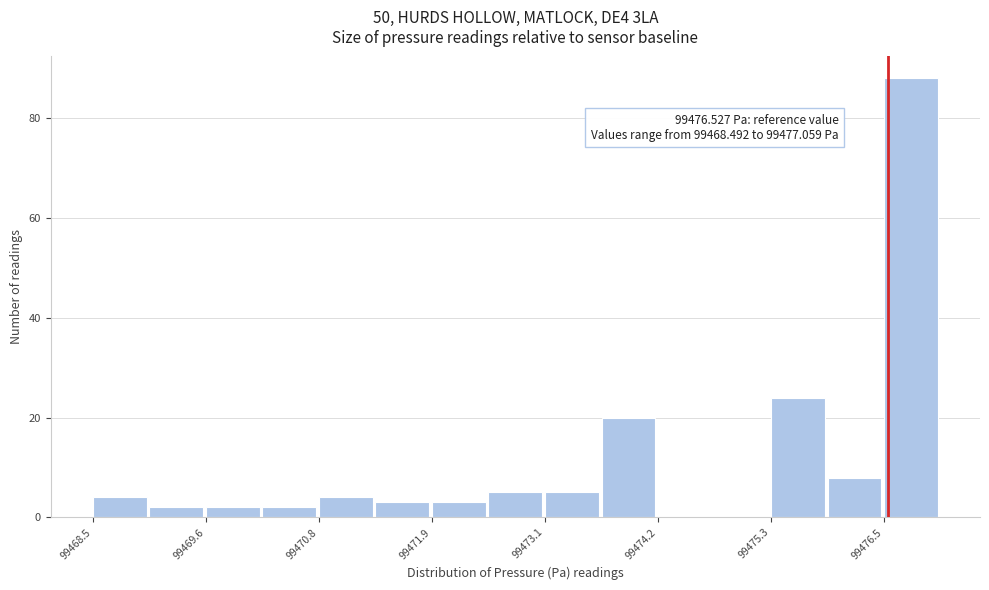

Around what value on the x-axis is the tallest bar? Give the approximate position of its centre, as read against the axis.

99476.8